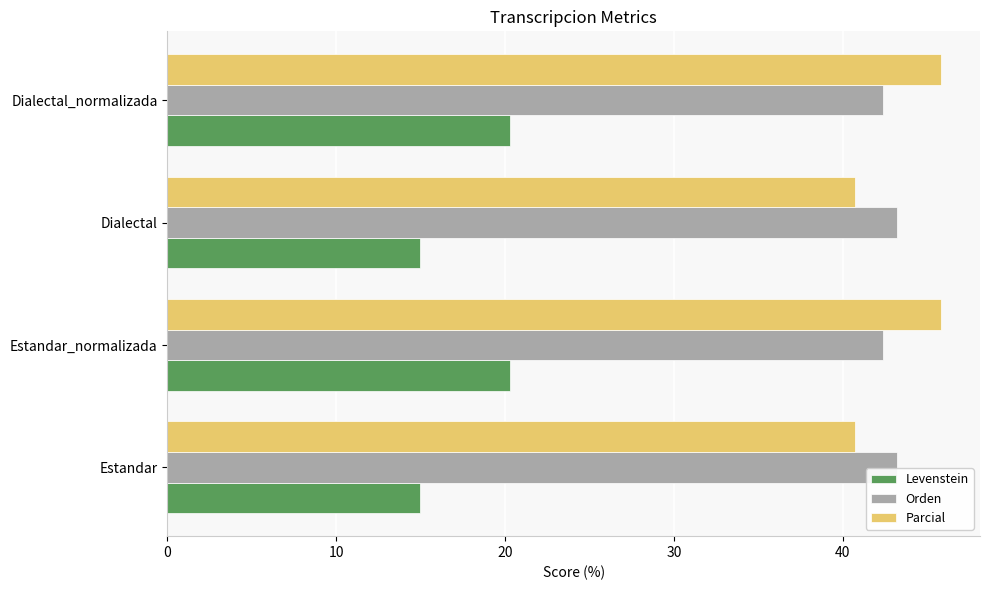

What is the maximum value shown in the chart?

45.8